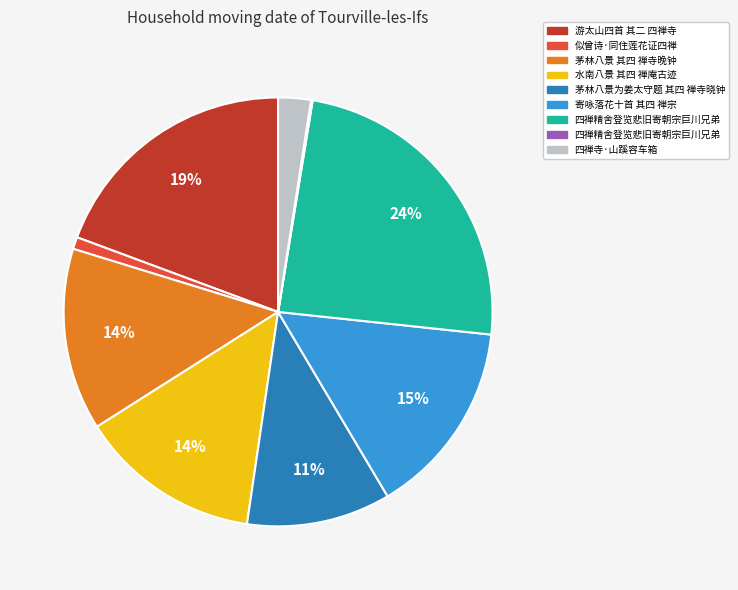

To the nearest percent, what is the average slice percentage?

11%